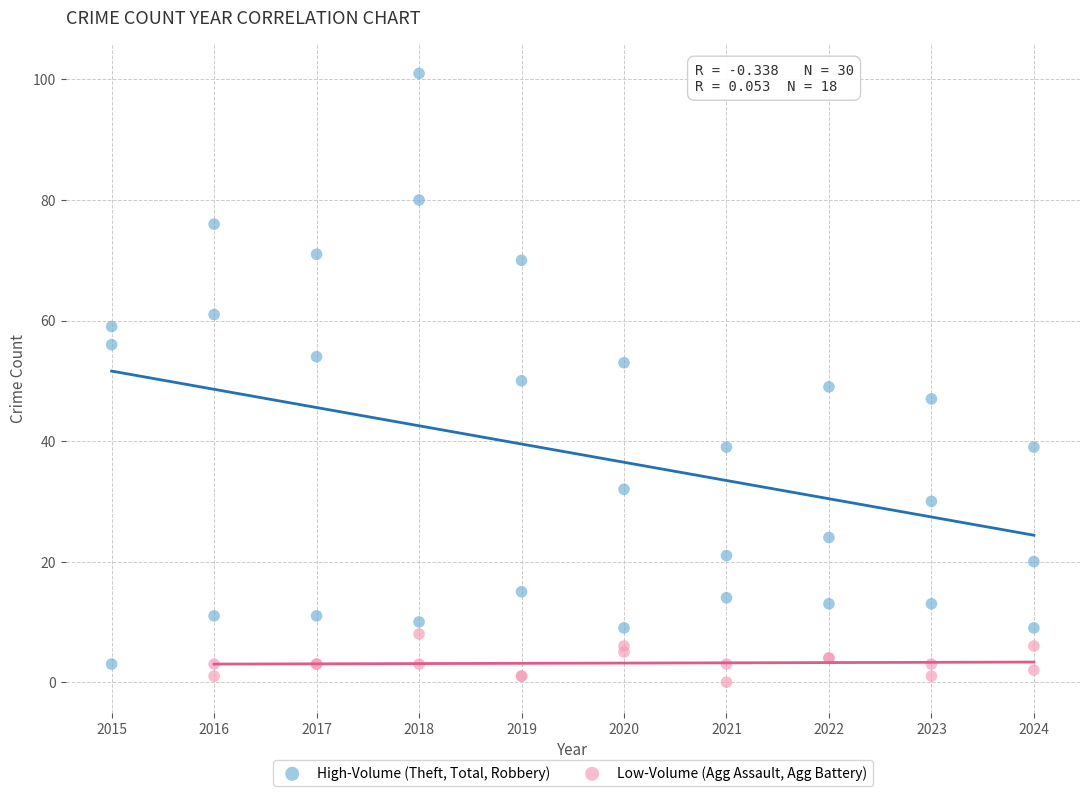

Which series reaches the maximum Y coordinate?

High-Volume (Theft, Total, Robbery)